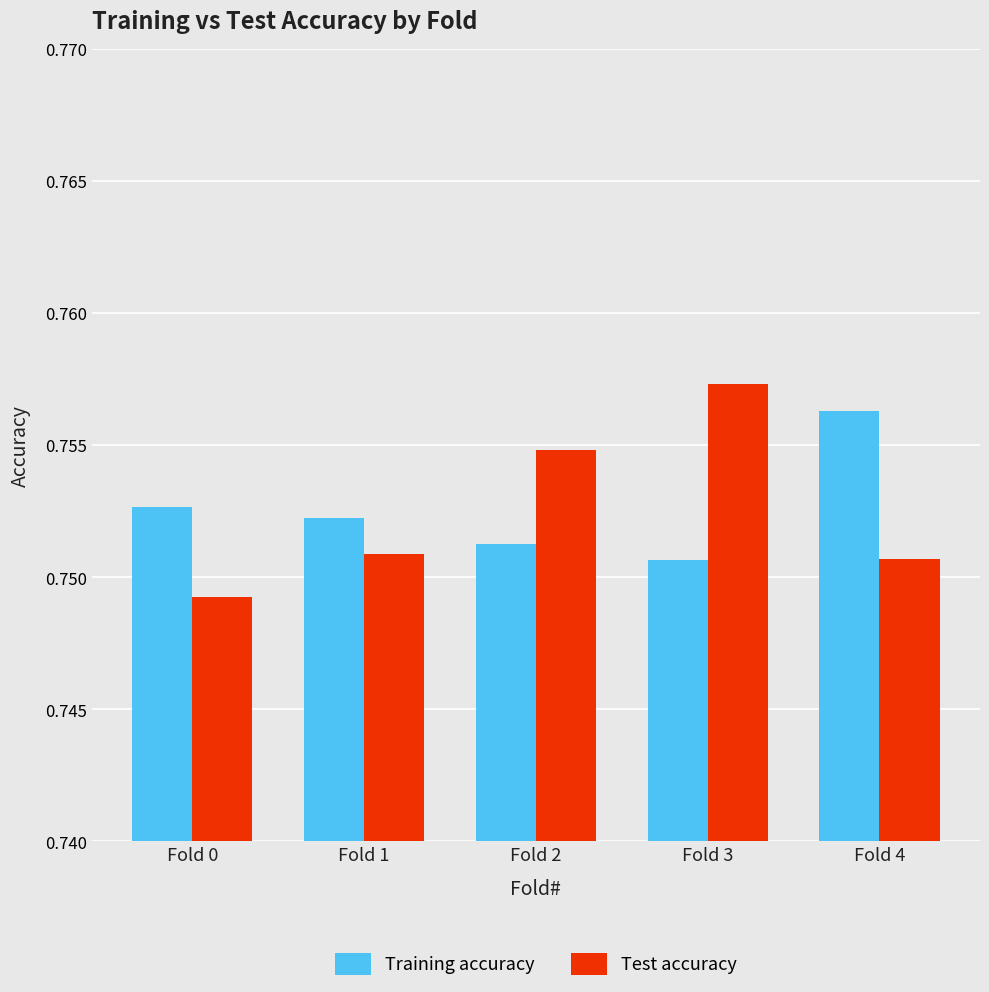

At which category is the sum across all series the highest?

Fold 3